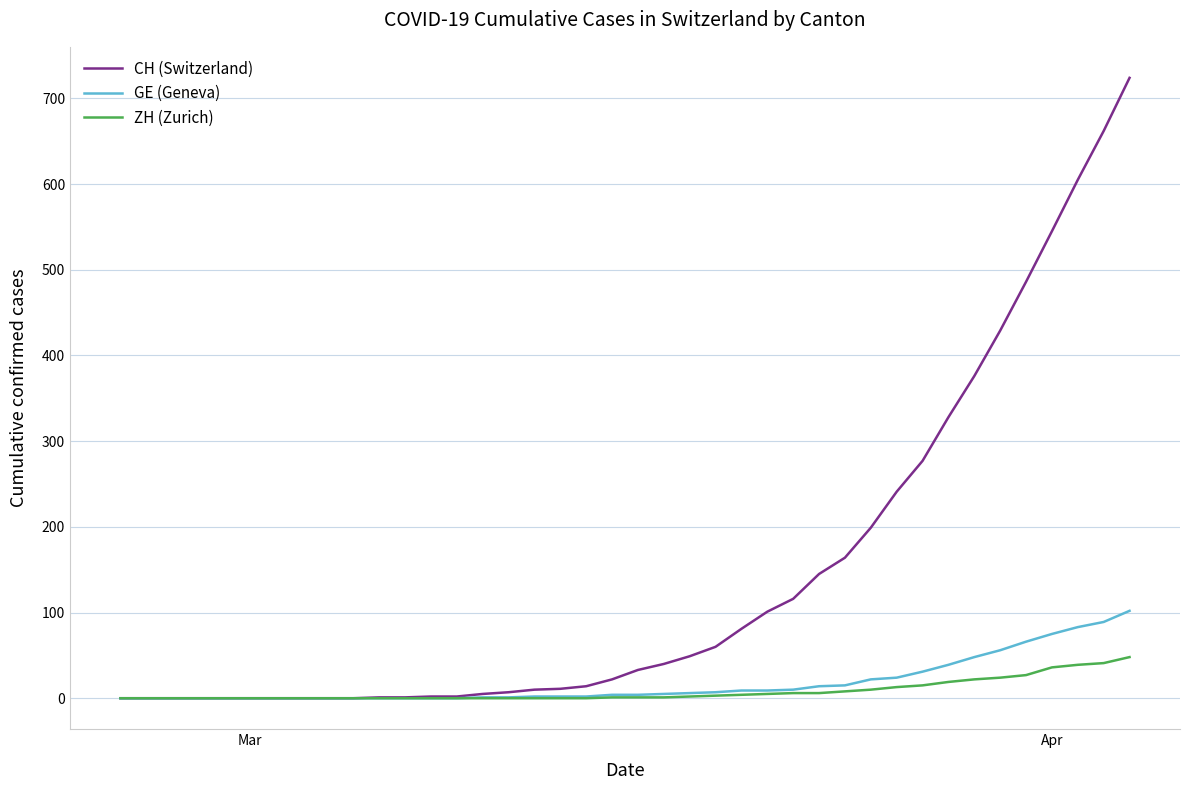

List the series in order of their peak value, lowest first.

ZH (Zurich), GE (Geneva), CH (Switzerland)